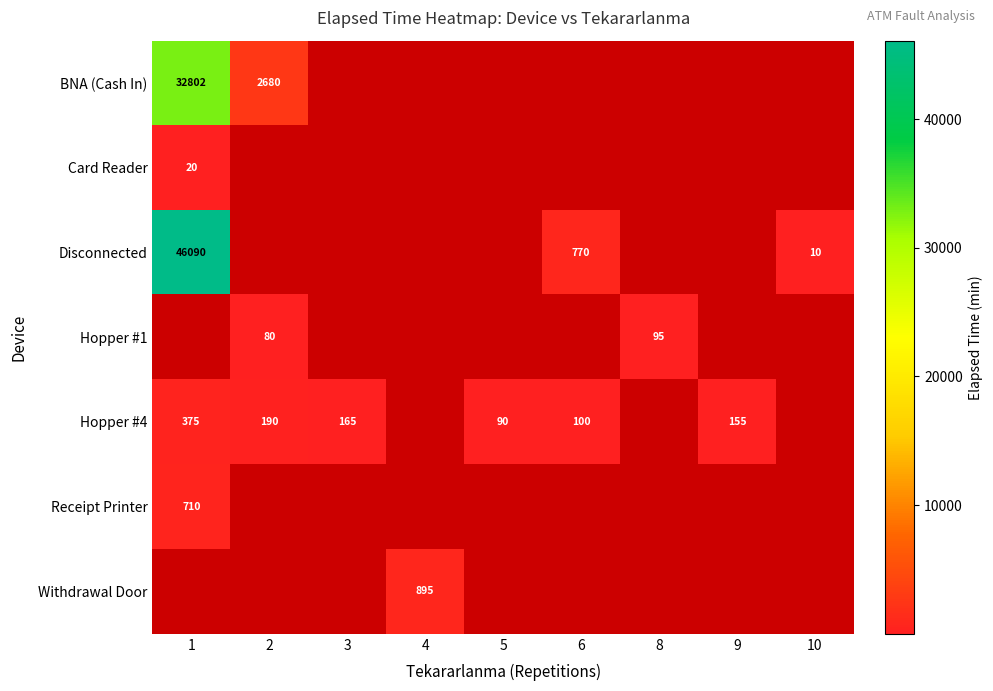

Is it true that Hopper #4 equals 165 at 3?

True